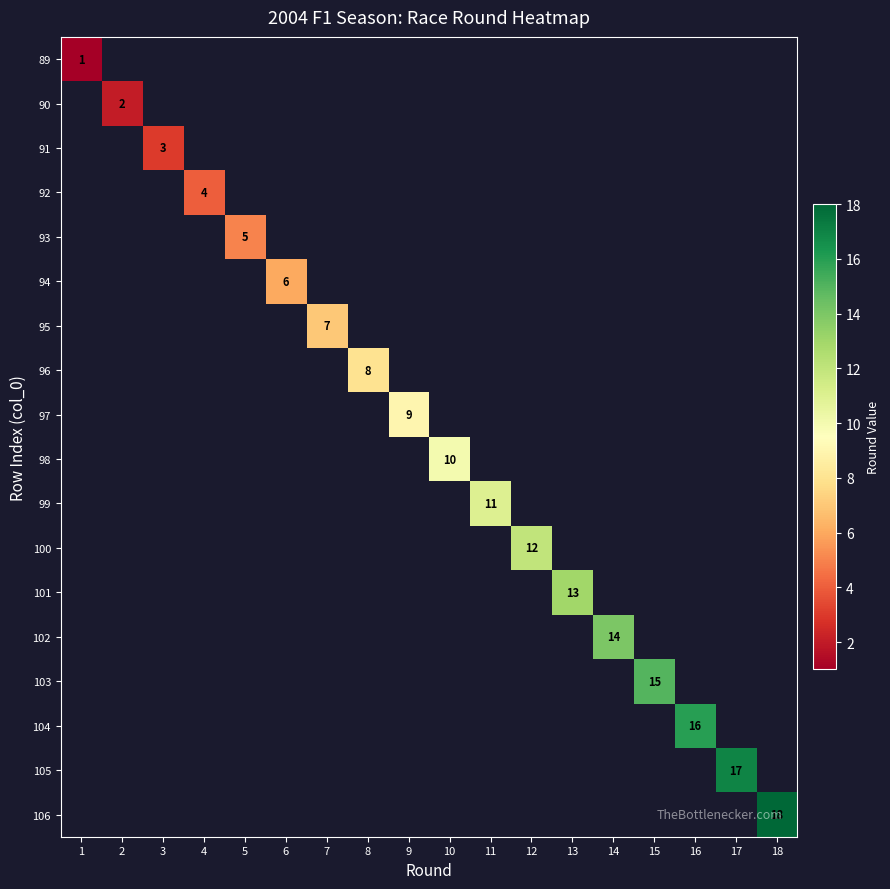

List the series in order of their overall mean, lowest first.

89, 90, 91, 92, 93, 94, 95, 96, 97, 98, 99, 100, 101, 102, 103, 104, 105, 106